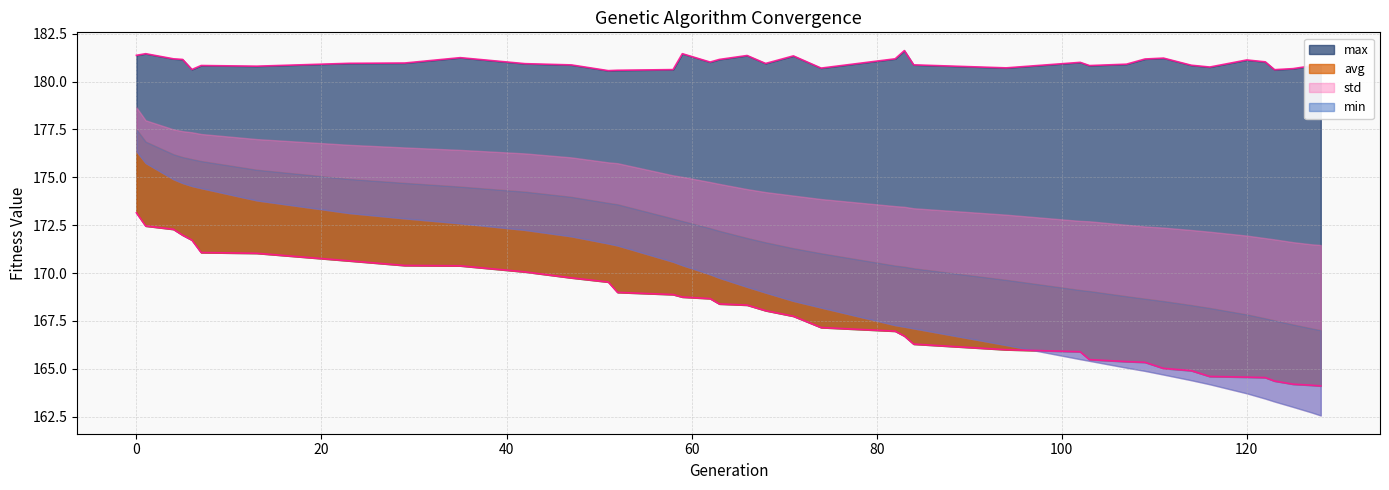

True or false: max has a value of 124.4 at 123.

False